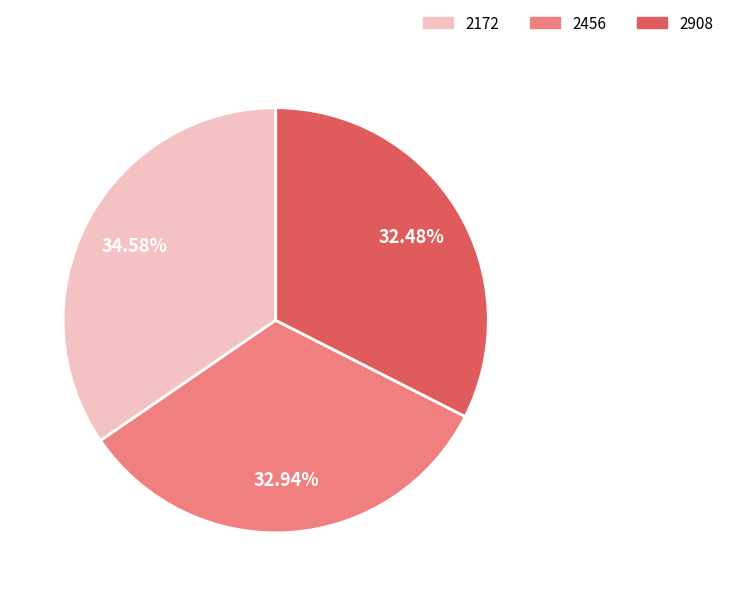

To the nearest percent, what percentage of the pie is 2172?

35%